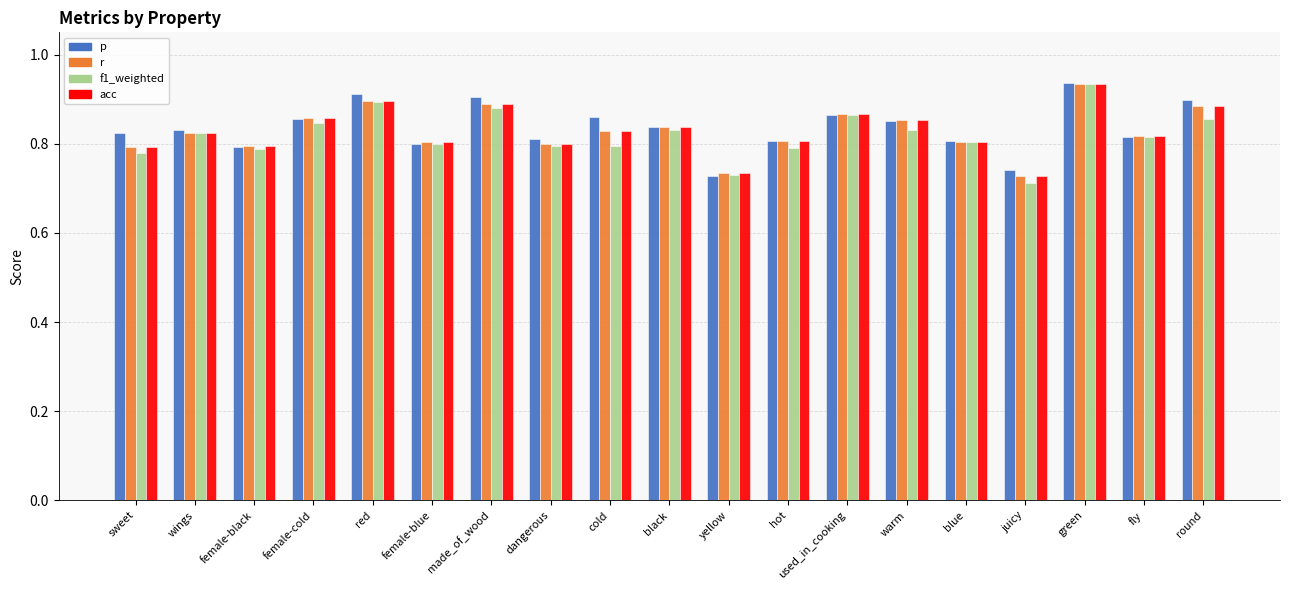

Which series has the widest spread of values?

f1_weighted